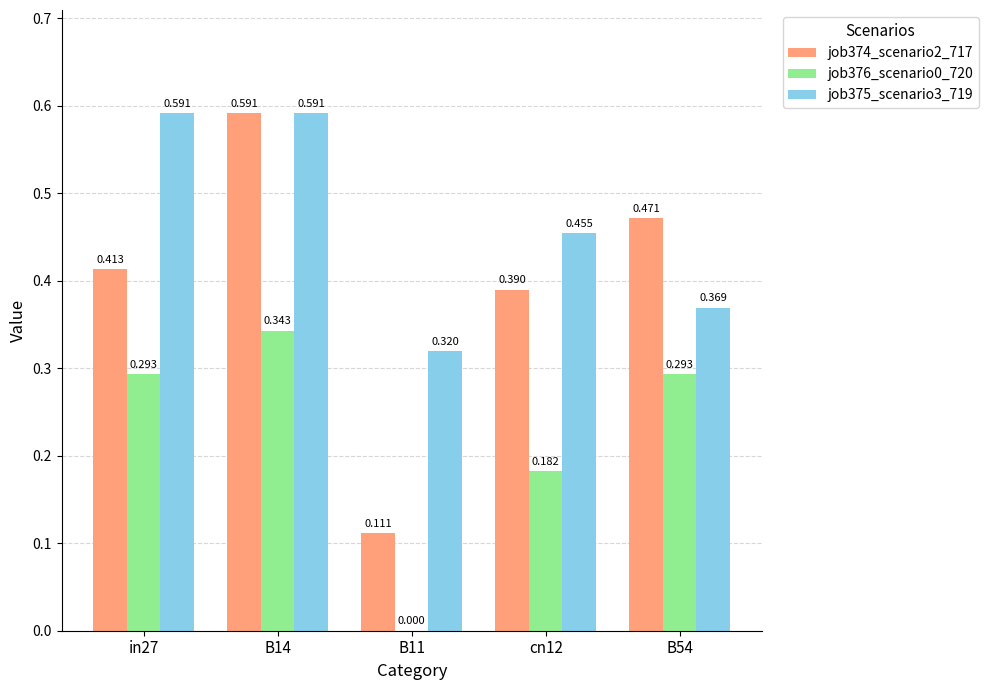

Is the value of job374_scenario2_717 at B54 greater than the value of job375_scenario3_719 at B14?

No